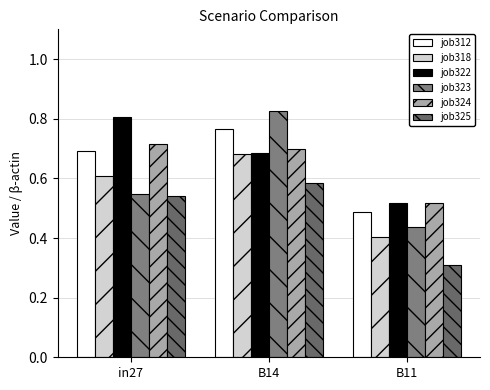

Are the bars grouped side by side (vs. stacked)?

Yes